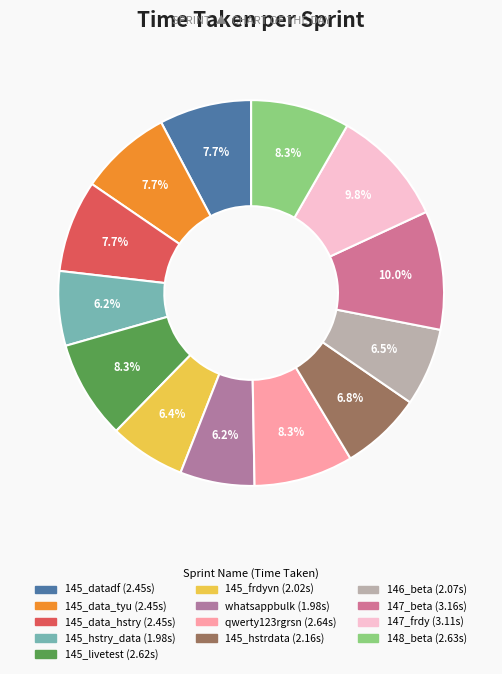

Is 145_hstry_data the majority of the pie?

No